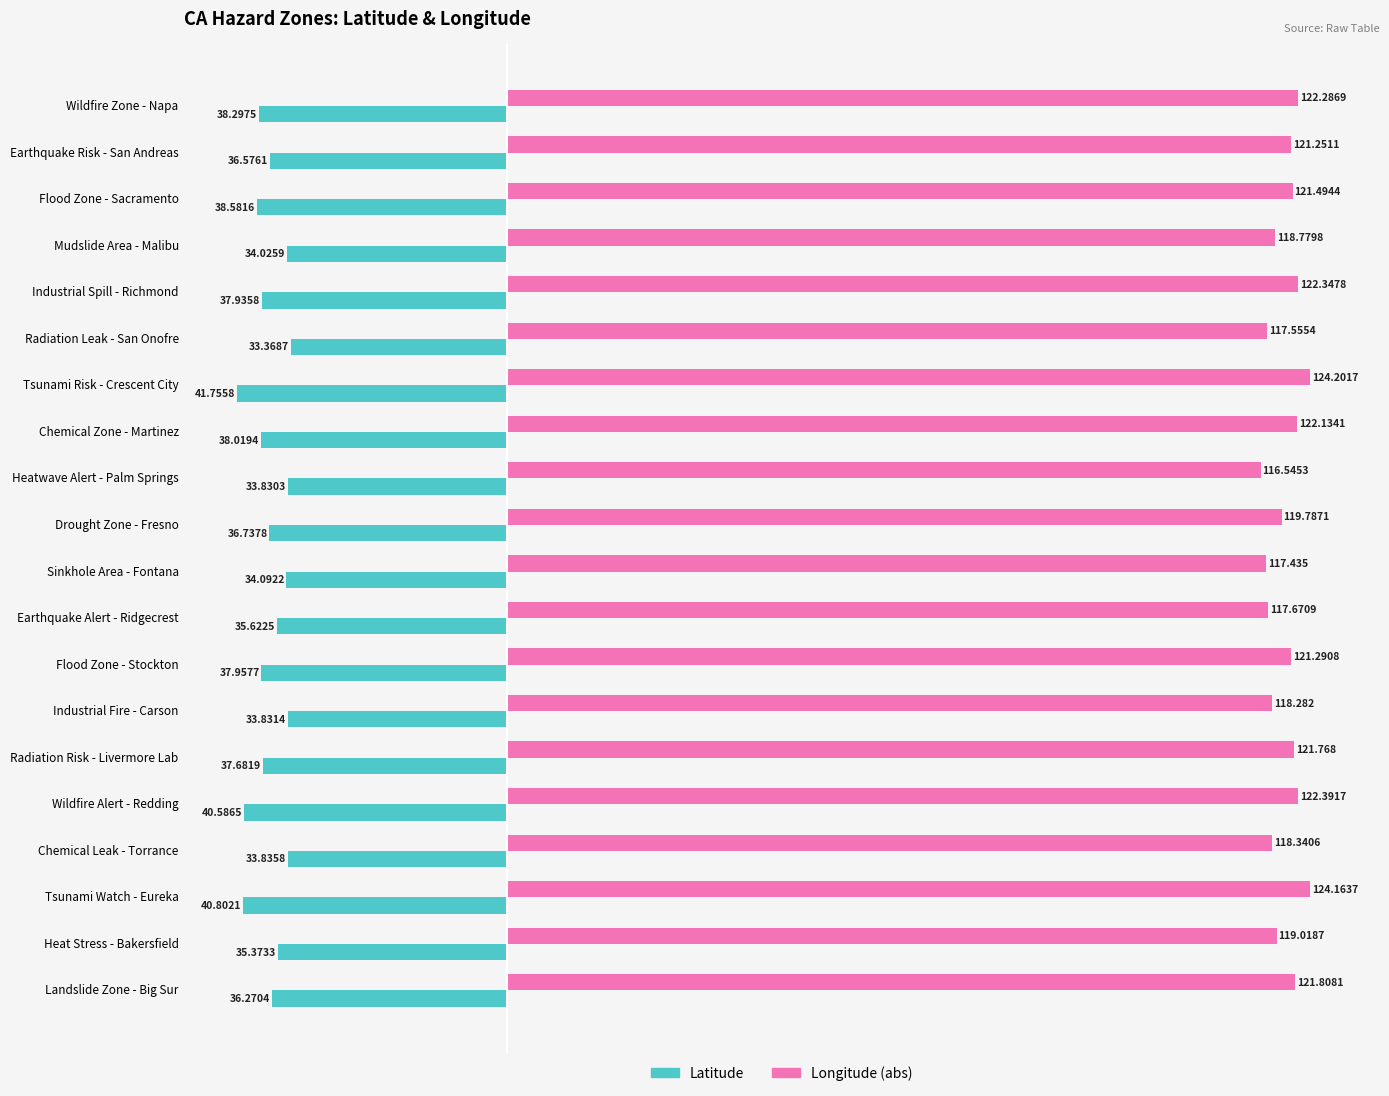

At which category does the chart reach its minimum across all series?

Tsunami Risk - Crescent City